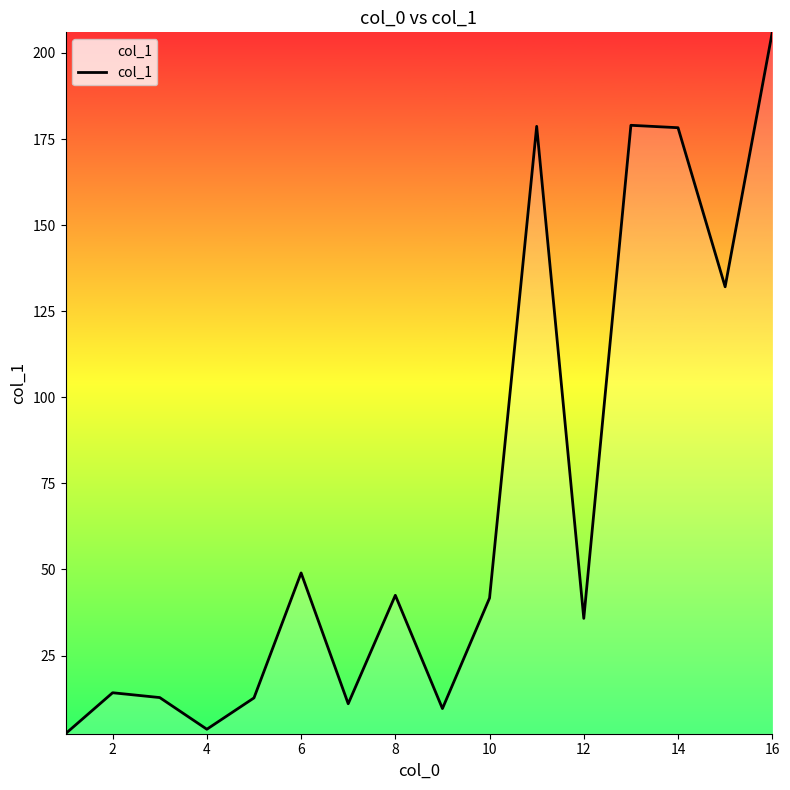

What is the minimum value shown in the chart?

2.3